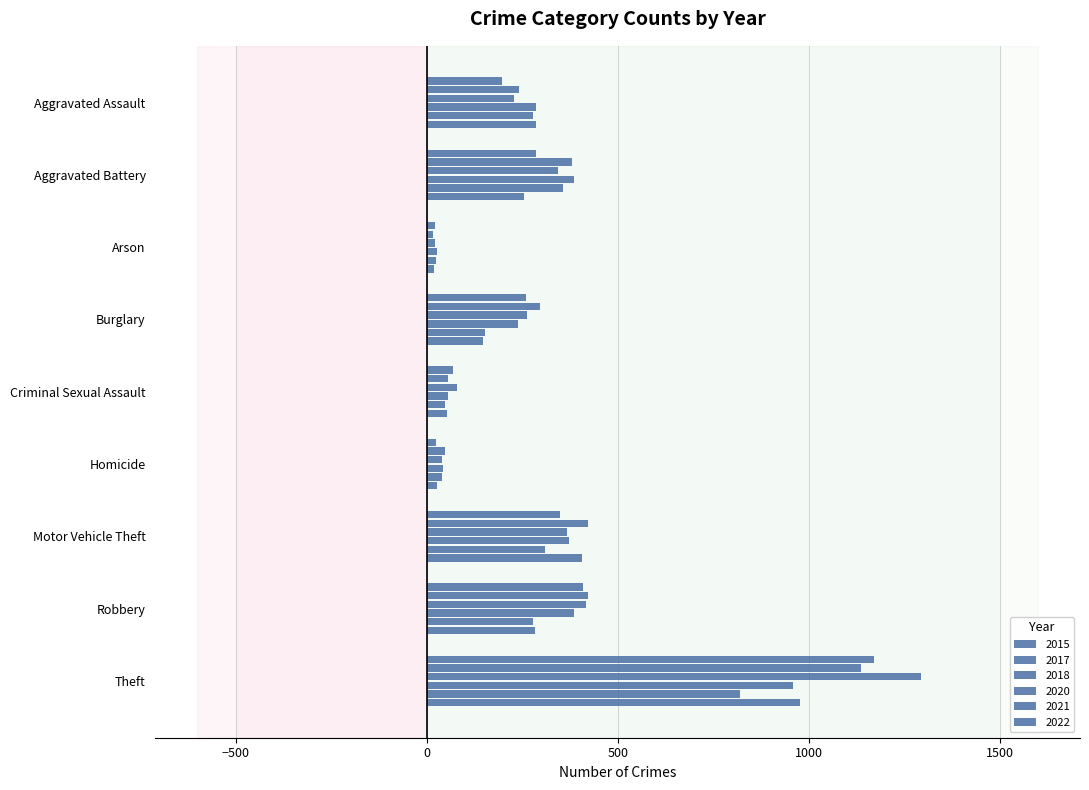

The value of 2022 at Aggravated Battery is 256. True or false?

True